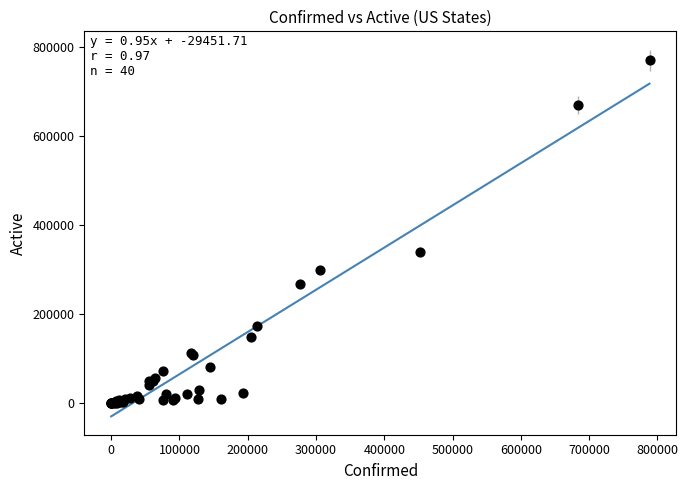

What Y value in the scatter plot is closest to 385576?

340634